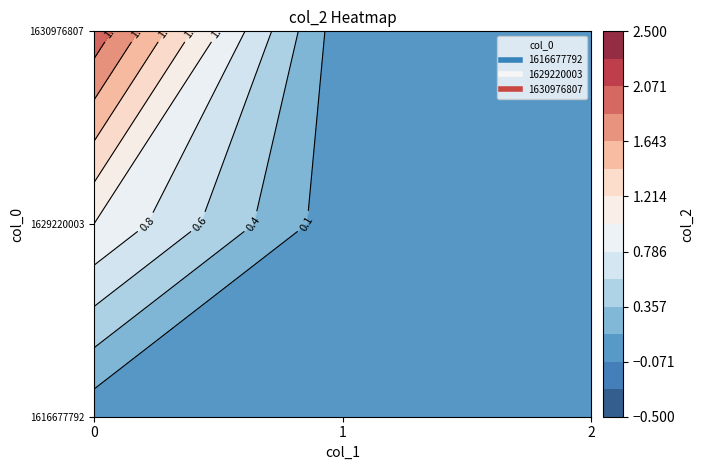

What value does the 1630976807 series have at 0?

2